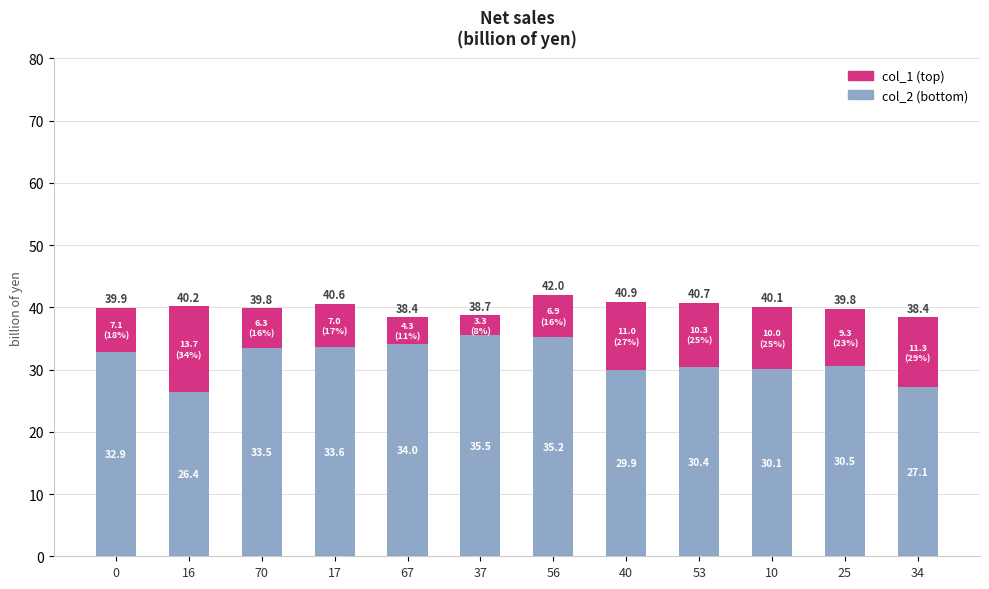

At which category is the sum across all series the highest?

56